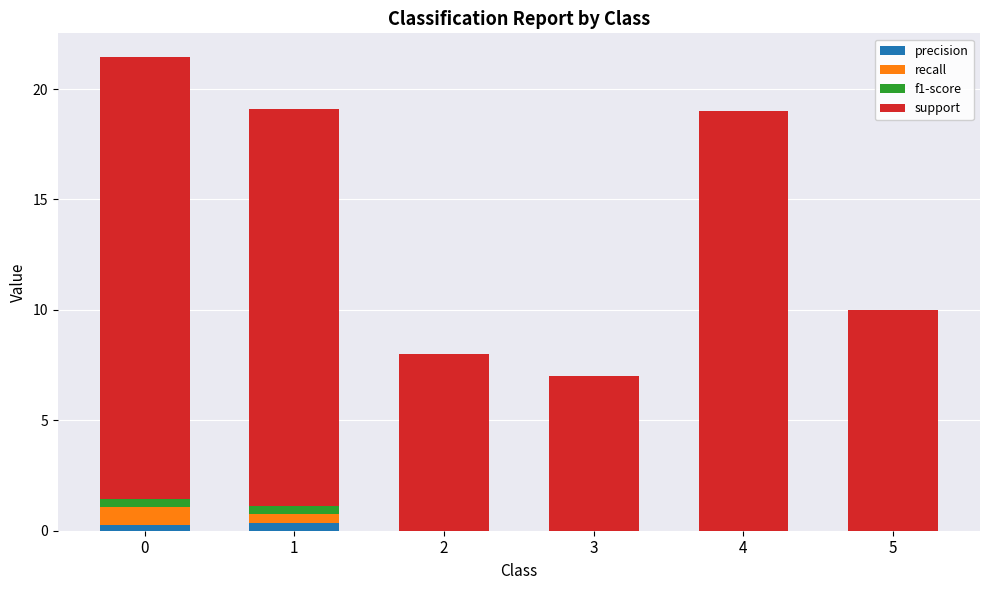

What is the sum of all precision values?

0.6